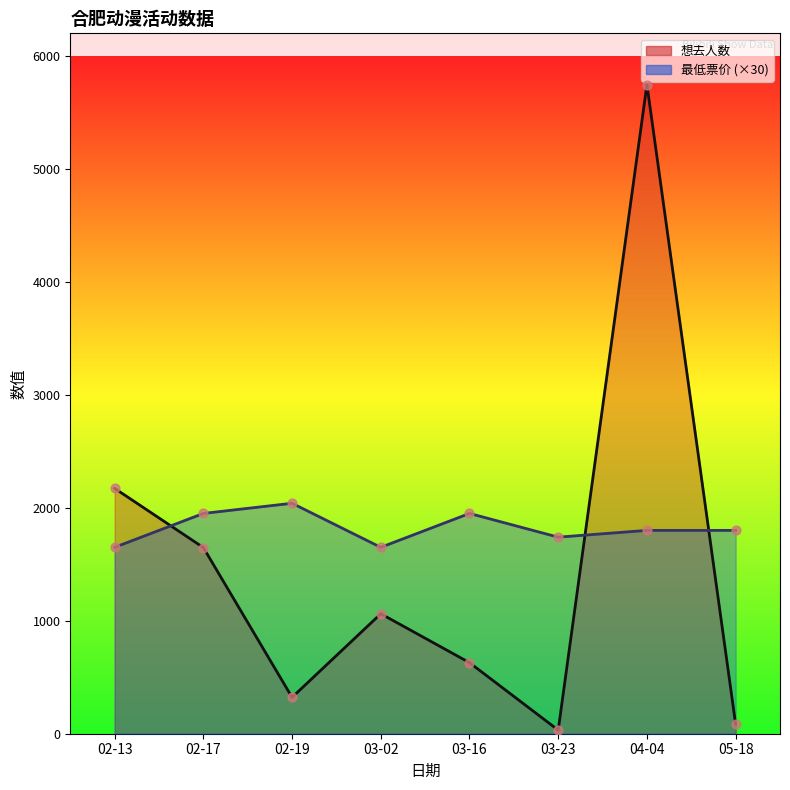

Is the value of 想去人数 (线) at 04-04 greater than the value of 最低票价 (线) at 02-17?

Yes